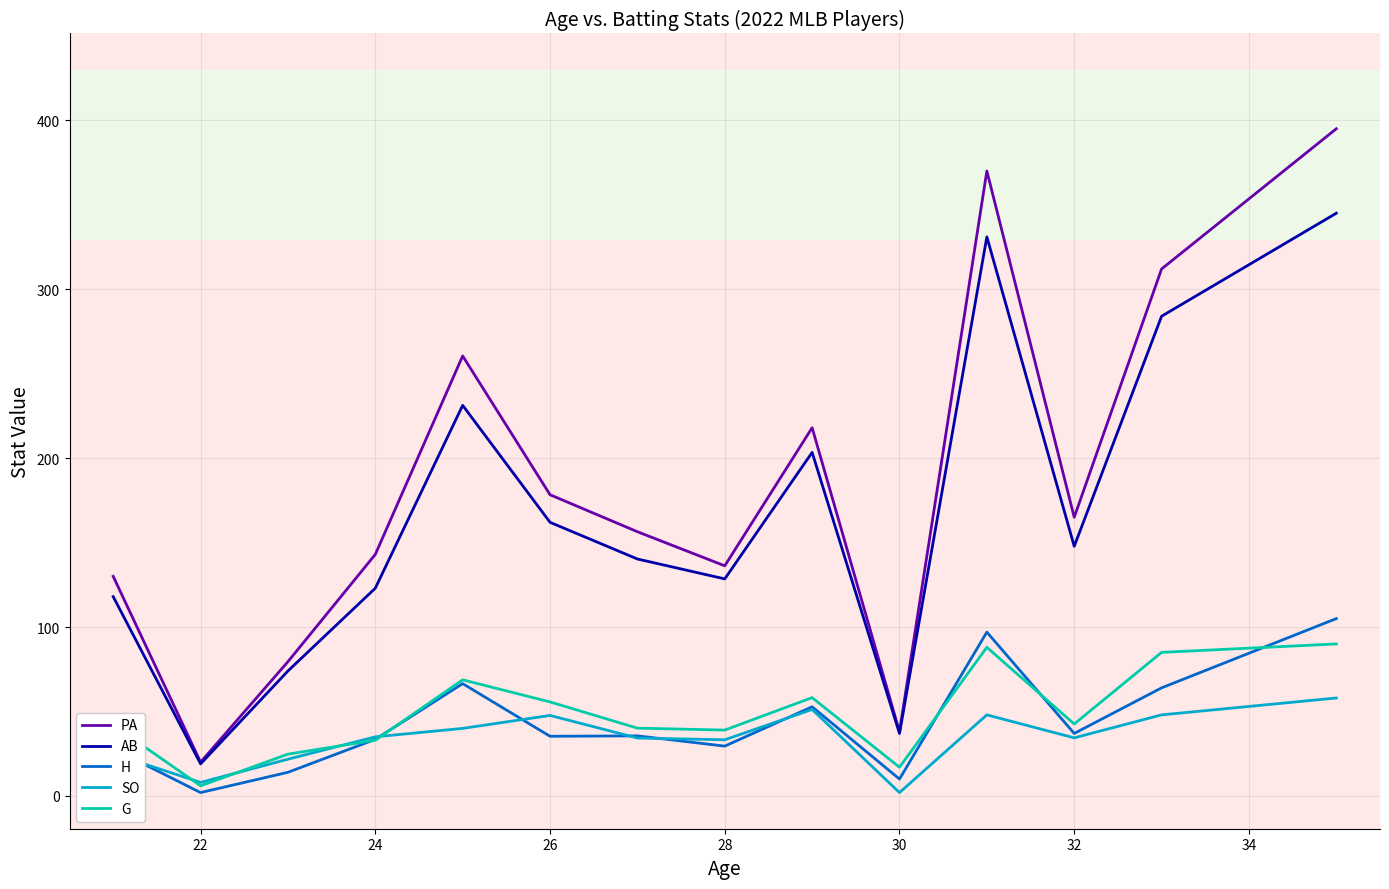

True or false: PA and H cross at least once.

False